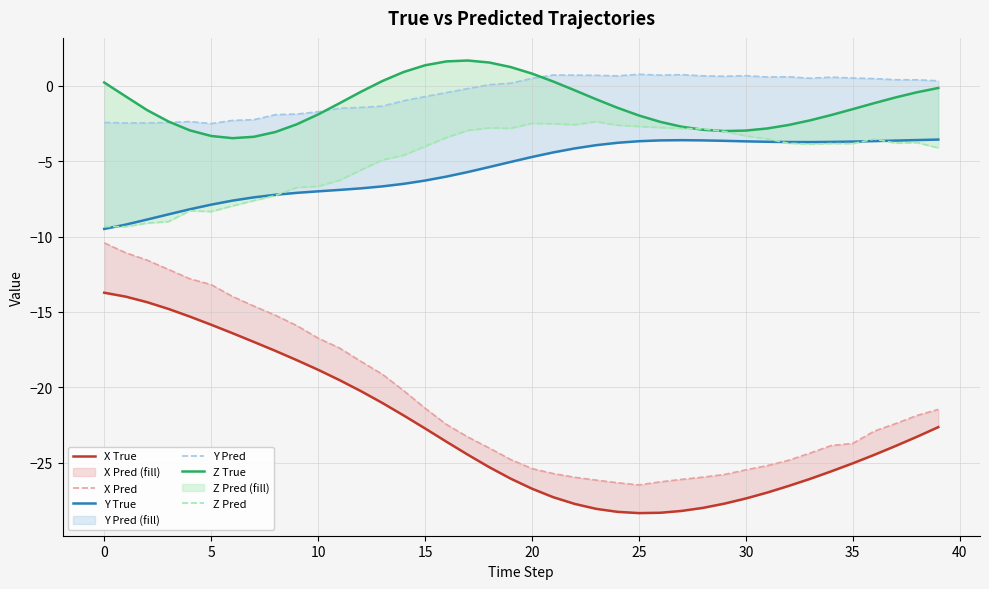

What is the difference between the maximum and minimum values in the Z True series?

5.1